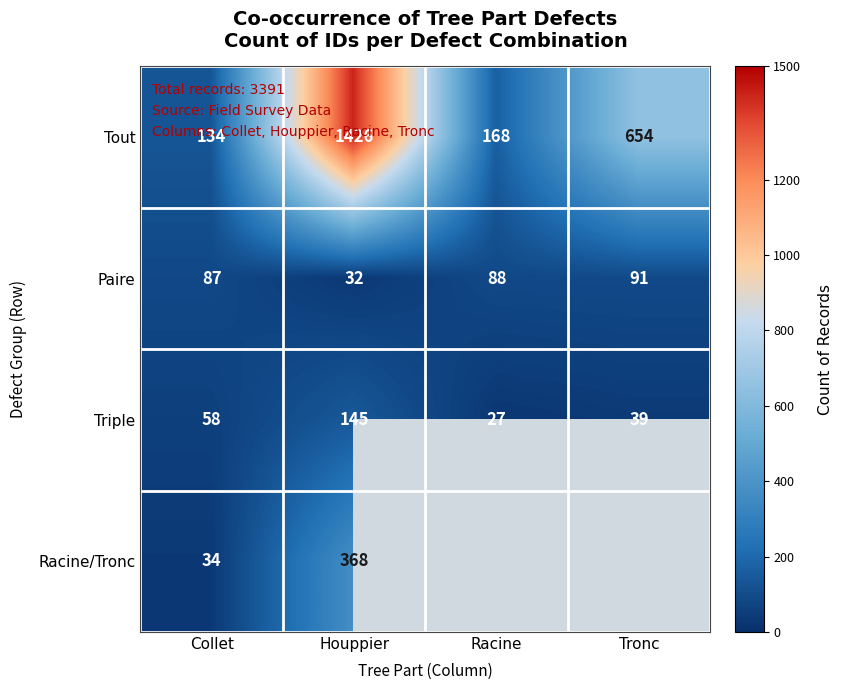

Count the number of categories in the chart.

4